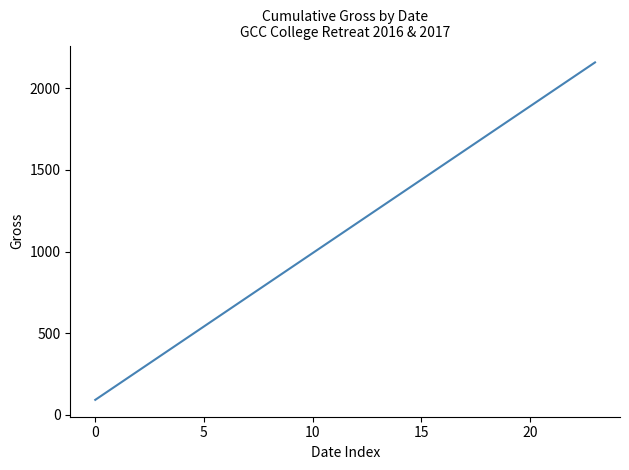

What is the minimum value shown in the chart?

90